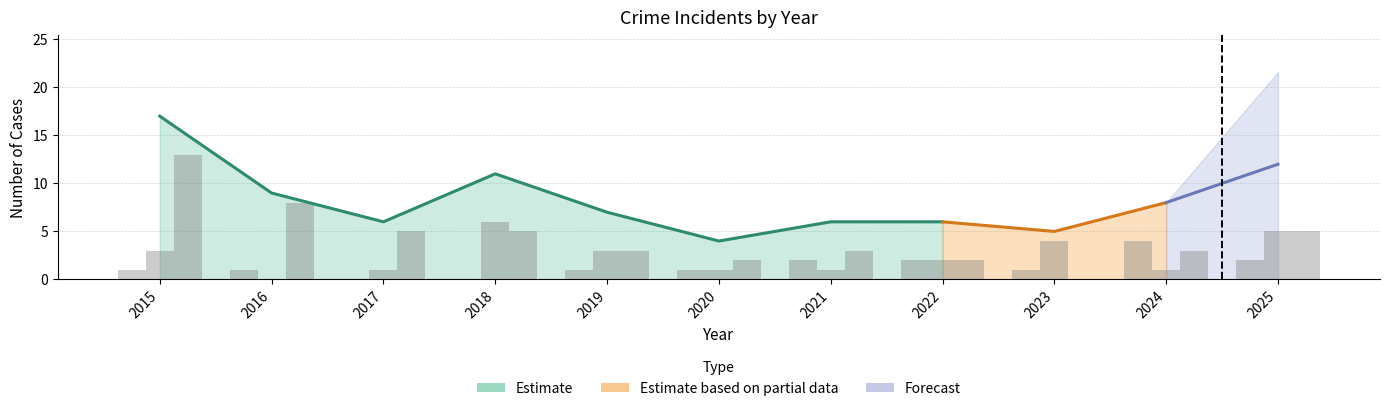

How many data points does each series have?

11